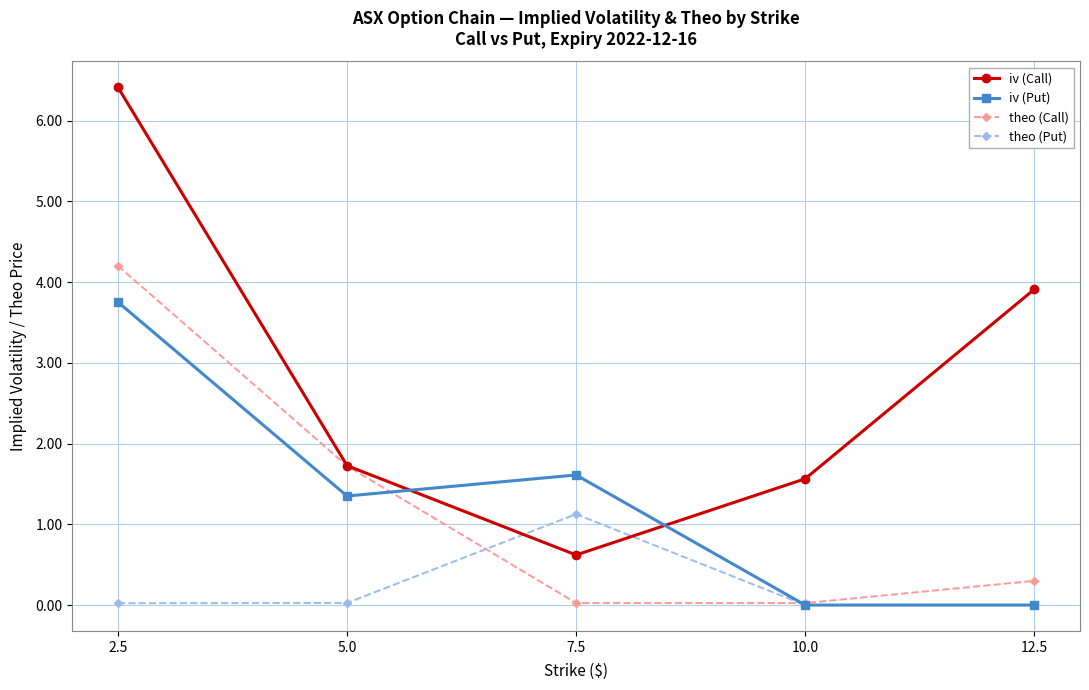

What is the sum of all theo (Call) values?

6.3